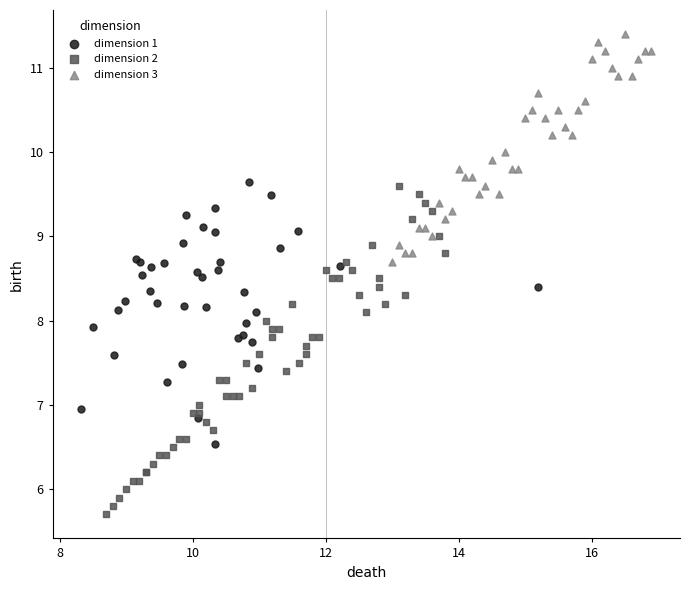

Which series contains the highest Y value?

dimension 3